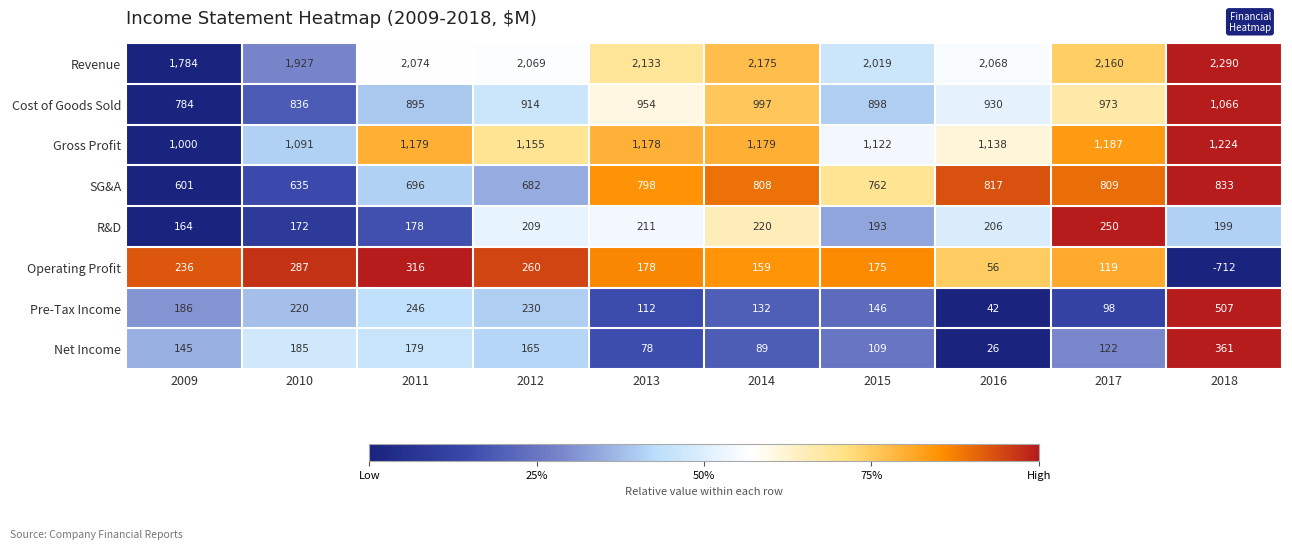

The Revenue series shows 648 at 2010. True or false?

False